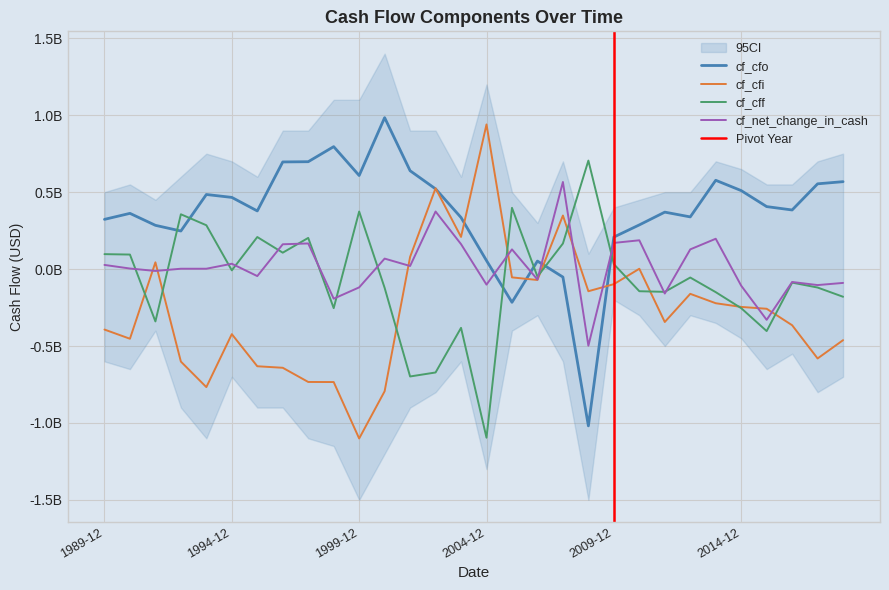

What is the value of the cf_net_change_in_cash point at the 14th from the left?

374000000